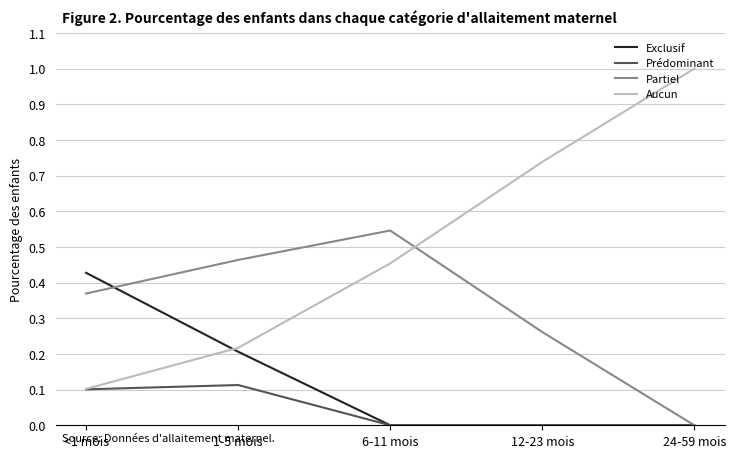

What position from the left is 12-23 mois?

4